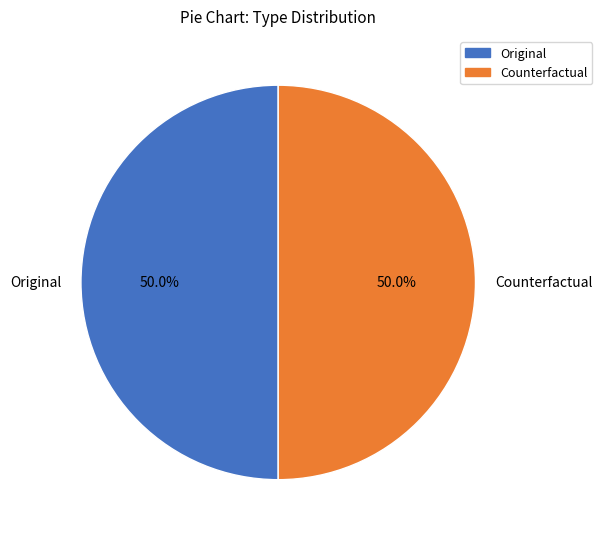

To the nearest percent, what is the average slice percentage?

50%